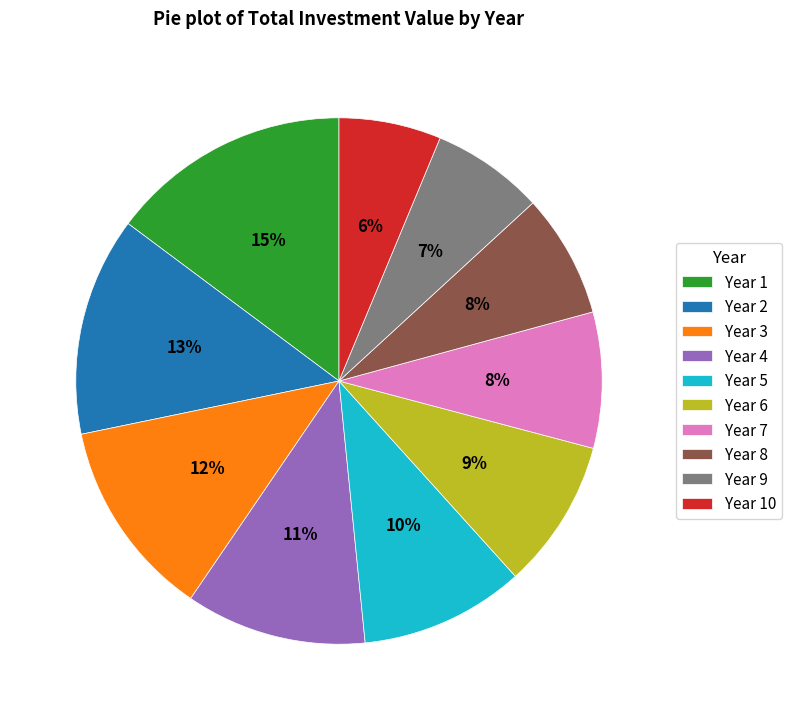

Is there any slice that represents more than half of the pie?

No